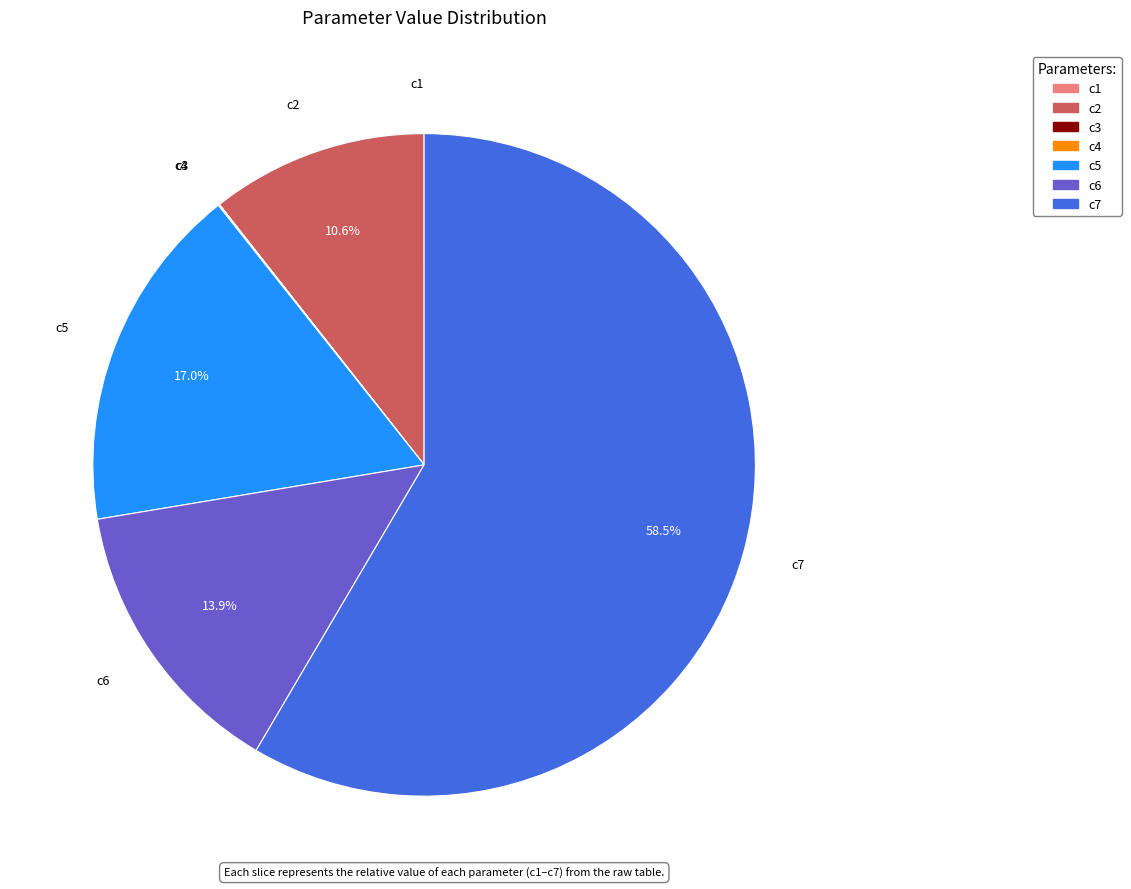

Combined, what portion of the pie is c6 and c2?

24.5%